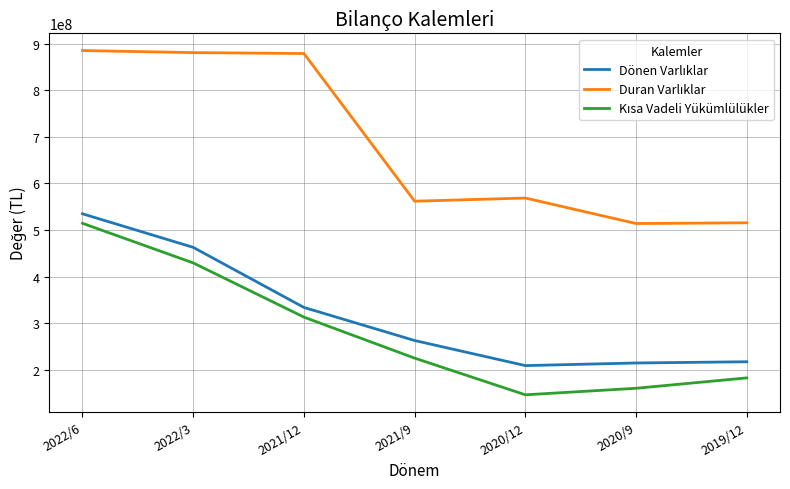

What is the total value across all series at 2020/9?

887682525